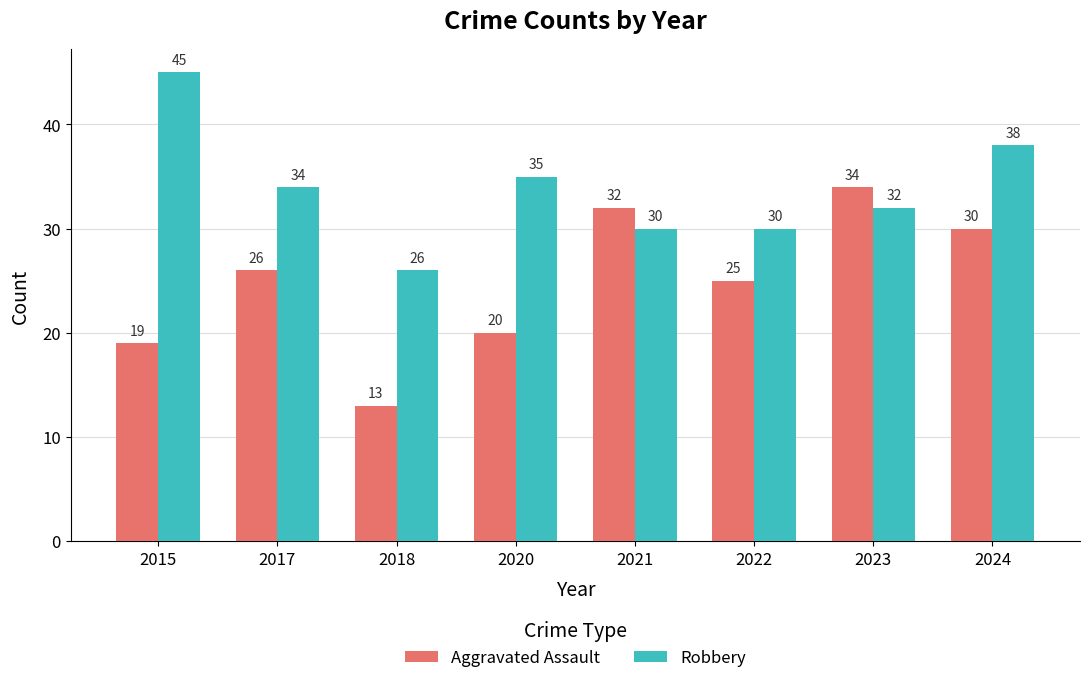

At which label is Aggravated Assault closest to 23?

2022